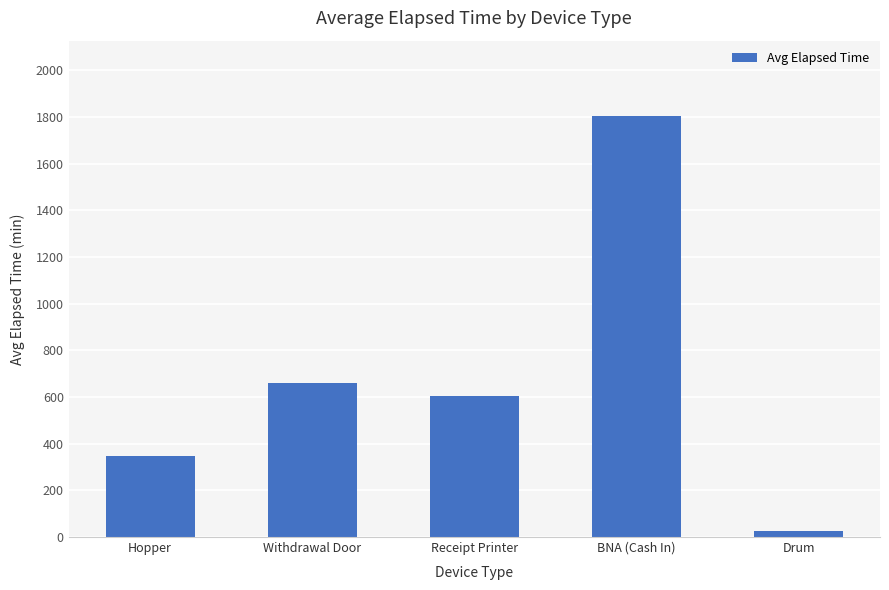

List the labels in order of value, largest first.

BNA (Cash In), Withdrawal Door, Receipt Printer, Hopper, Drum